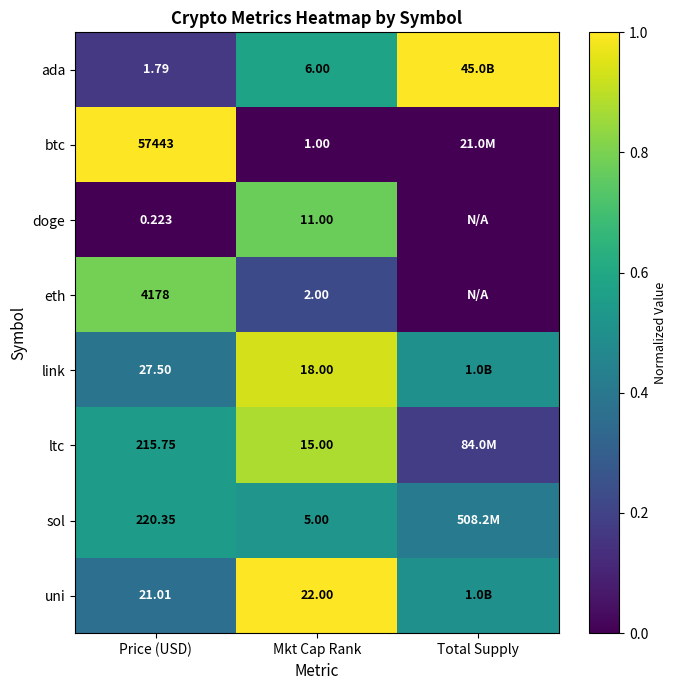

Which series changed the most between Price (USD) and Mkt Cap Rank?

btc